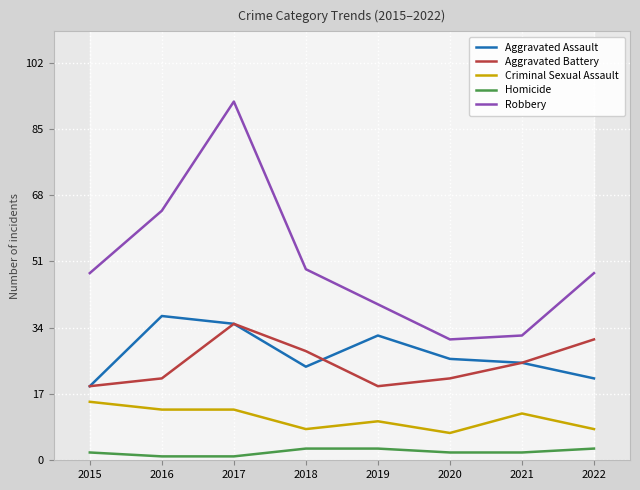

What are all the series names shown in the legend?

Aggravated Assault, Aggravated Battery, Criminal Sexual Assault, Homicide, Robbery